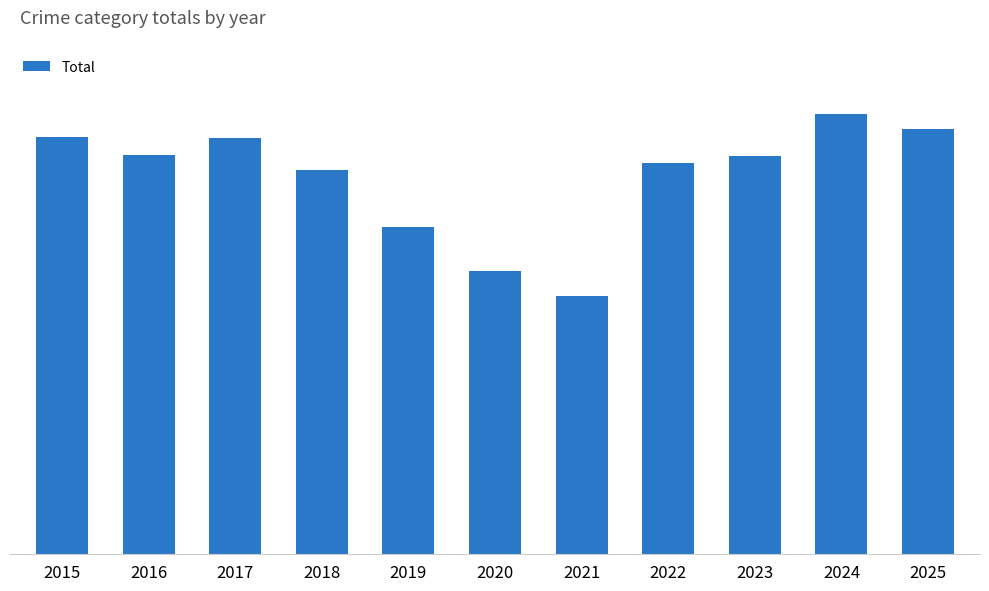

Which category has the lowest value across all series?

2021